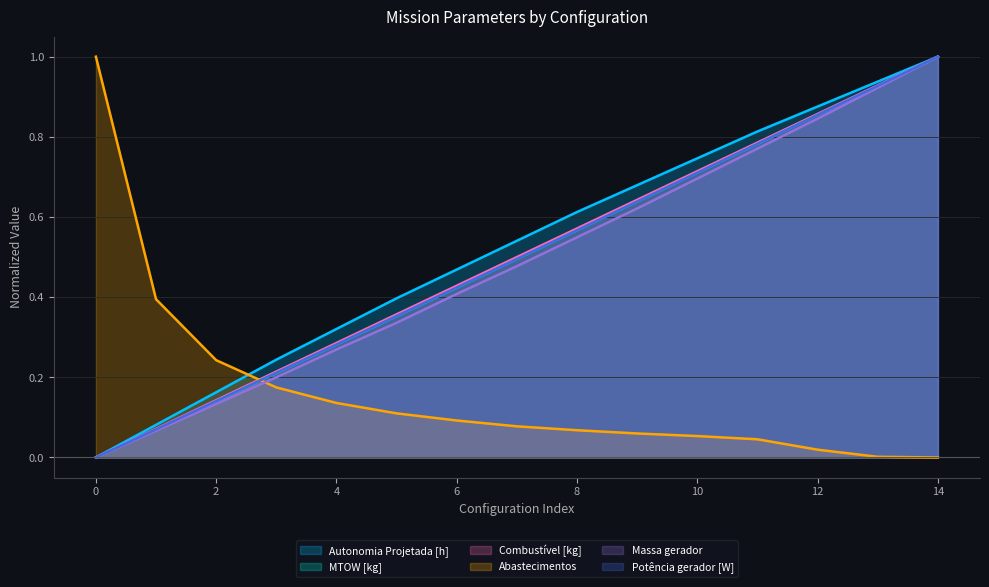

List the series in order of their peak value, lowest first.

Autonomia Projetada [h], MTOW [kg], Combustível [kg], Abastecimentos, Massa gerador, Potência gerador [W]